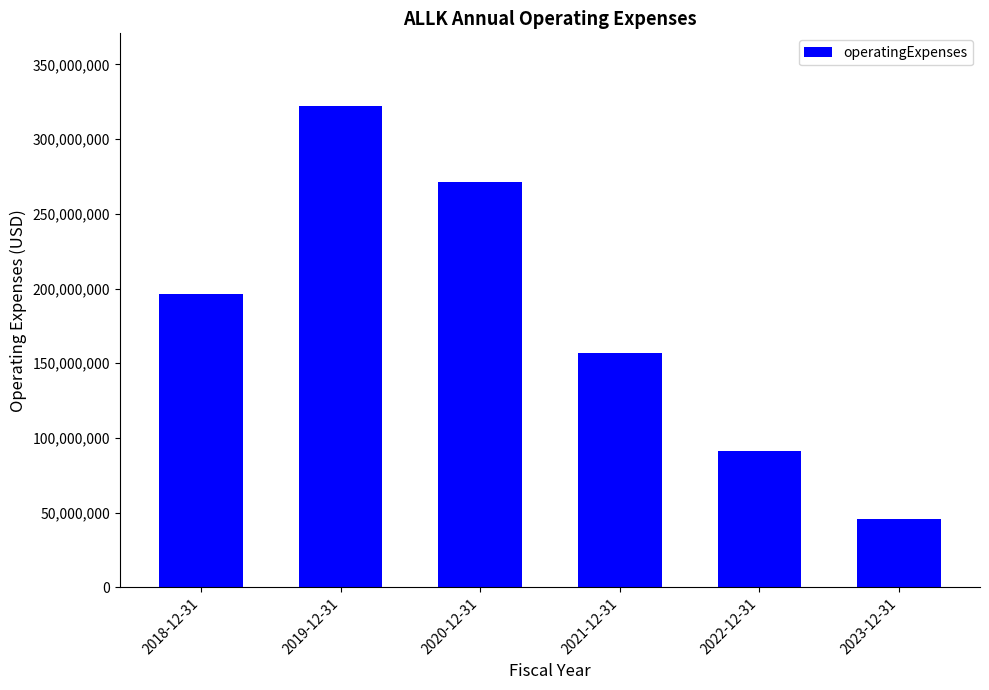

List the labels in order of value, smallest first.

2023-12-31, 2022-12-31, 2021-12-31, 2018-12-31, 2020-12-31, 2019-12-31